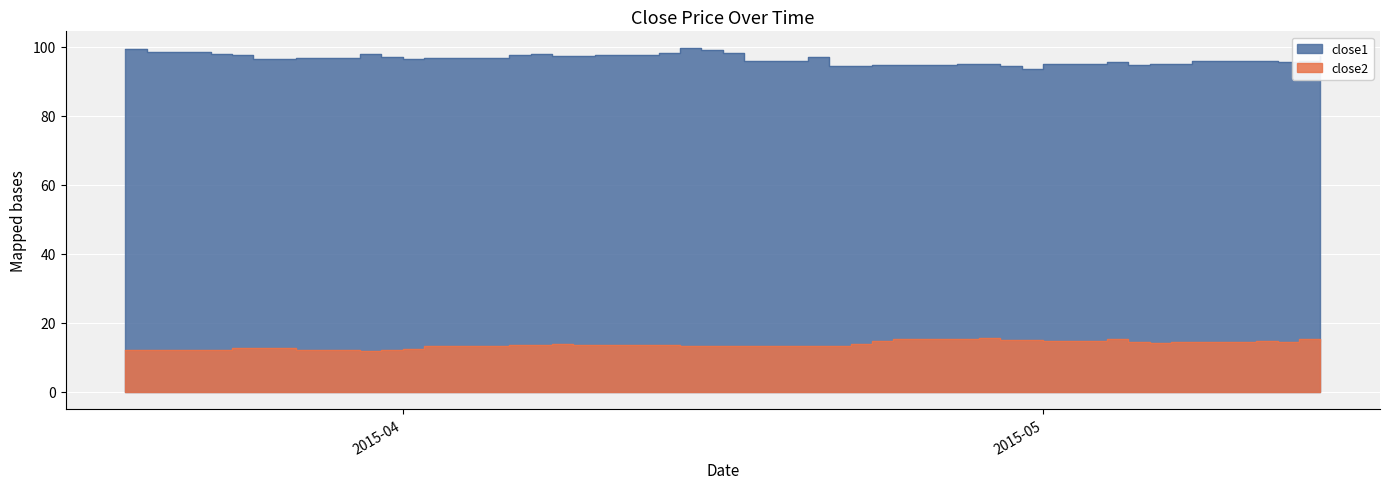

In close1, how many points are higher than both neighbors (excluding endpoints)?

8